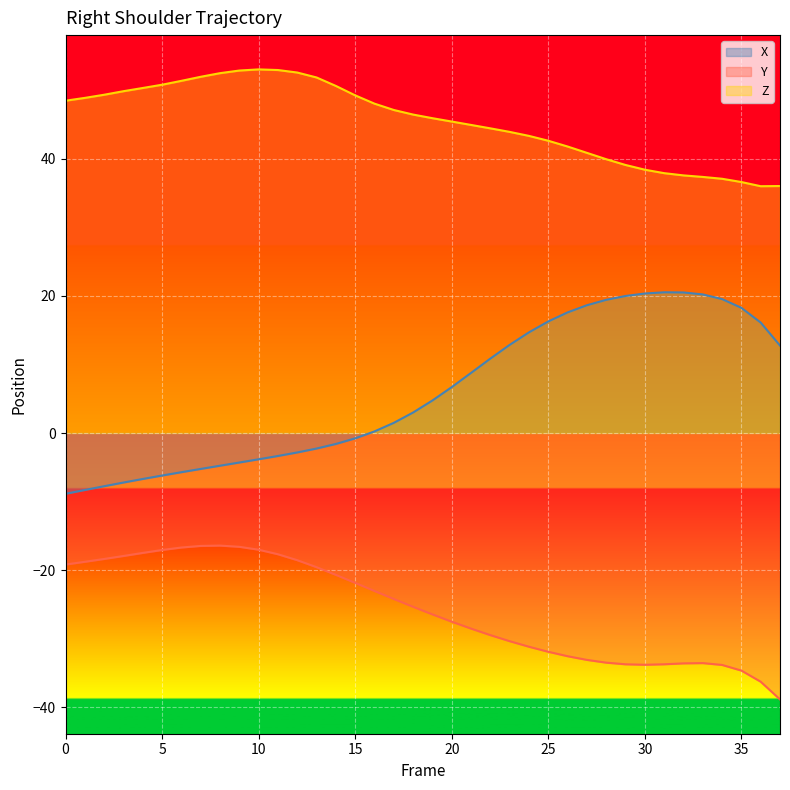

Which label corresponds to the smallest value in the chart?

37